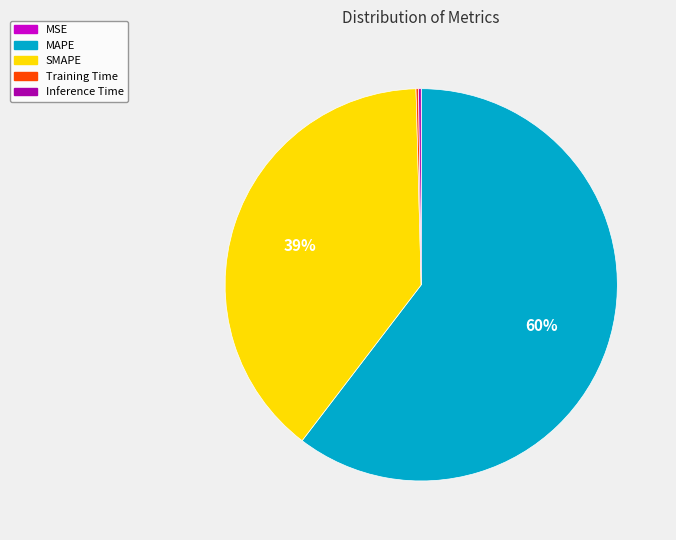

What percentage is the SMAPE slice, to the nearest percent?

39%